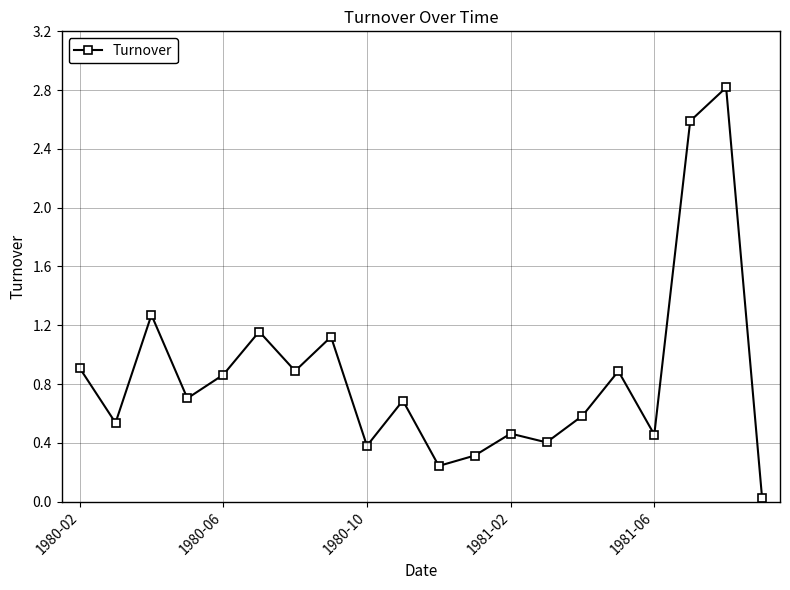

True or false: the data has more than 0 interior local peaks.

True